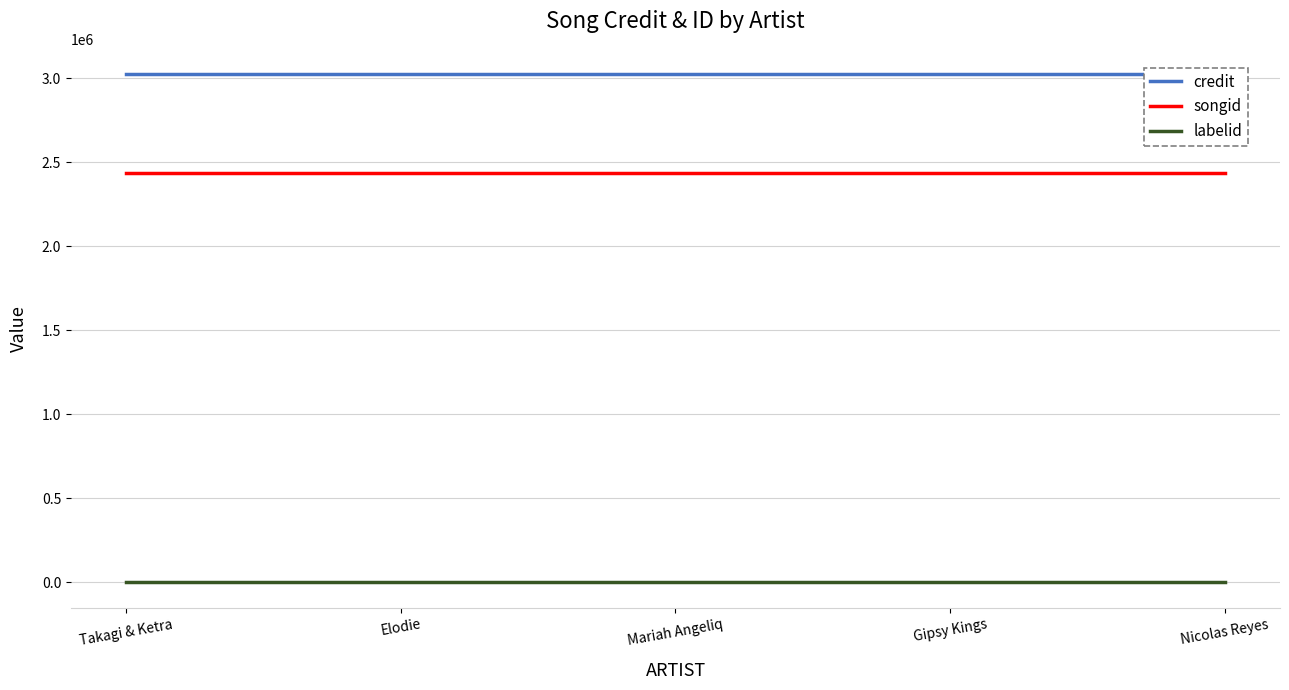

What position from the left is Gipsy Kings?

4